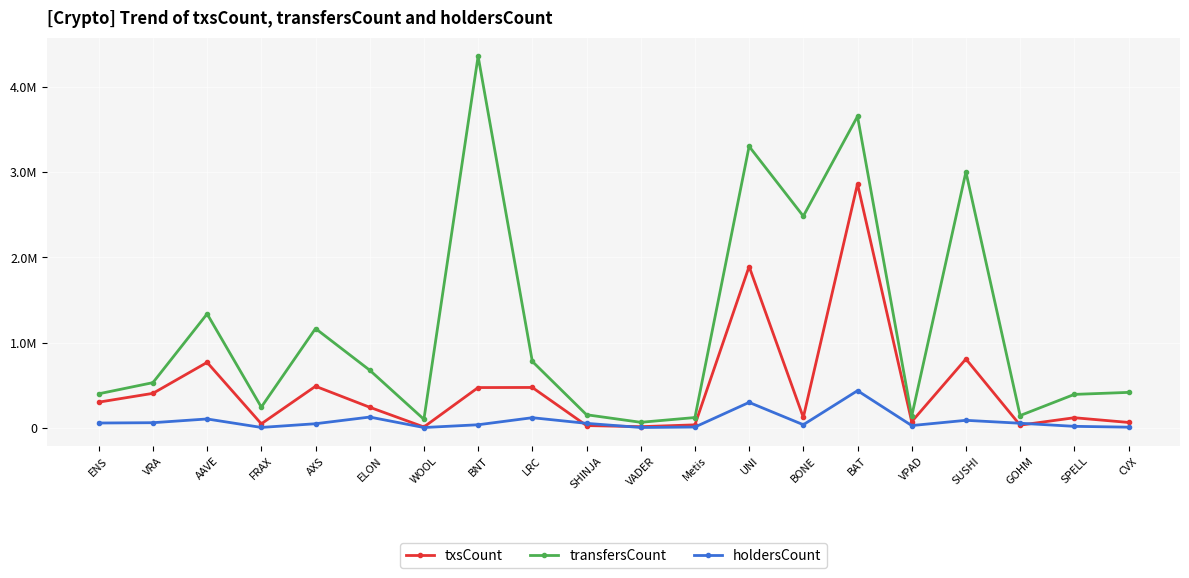

The txsCount series shows 15456 at VADER. True or false?

True